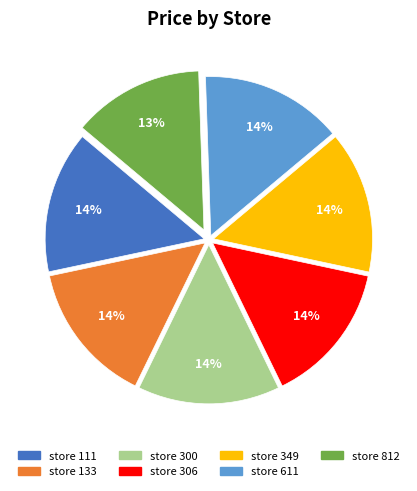

Count the number of slices in the pie.

7